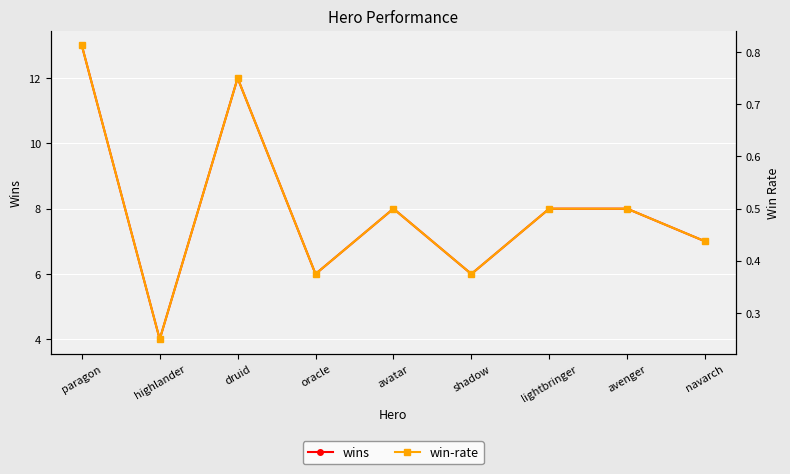

What is the highest value of the win-rate series?

0.8